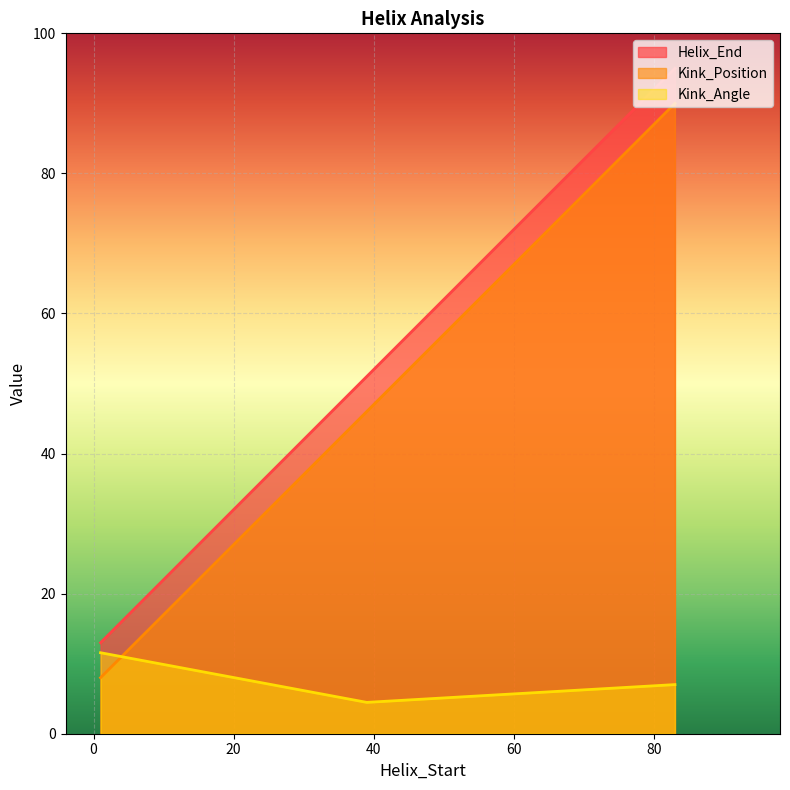

What is the value of the Helix_End point at the 1st from the left?

13.0